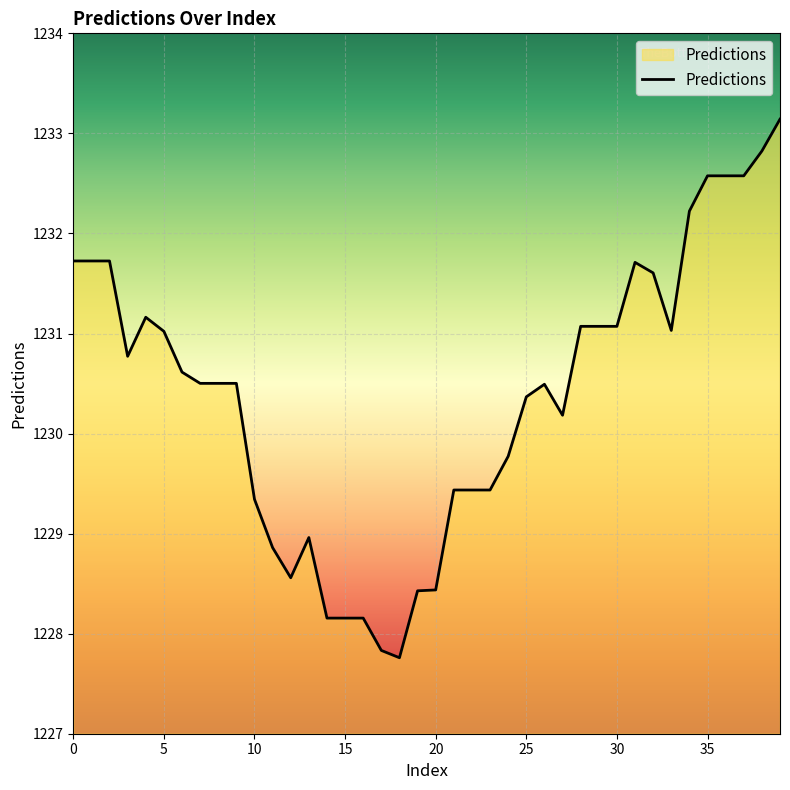

What is the minimum value shown in the chart?

1227.8